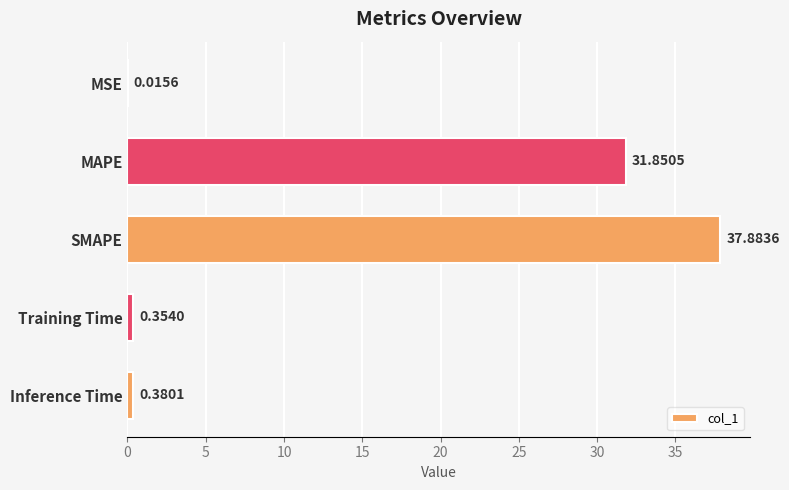

What is the average value?

14.1